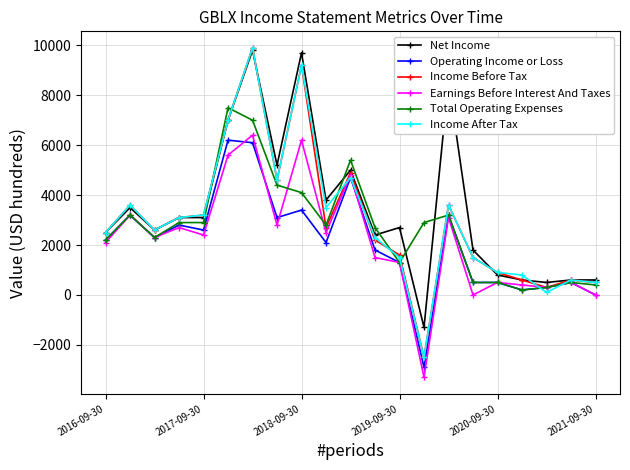

True or false: Operating Income or Loss has more than 2 points higher than both neighbors.

True